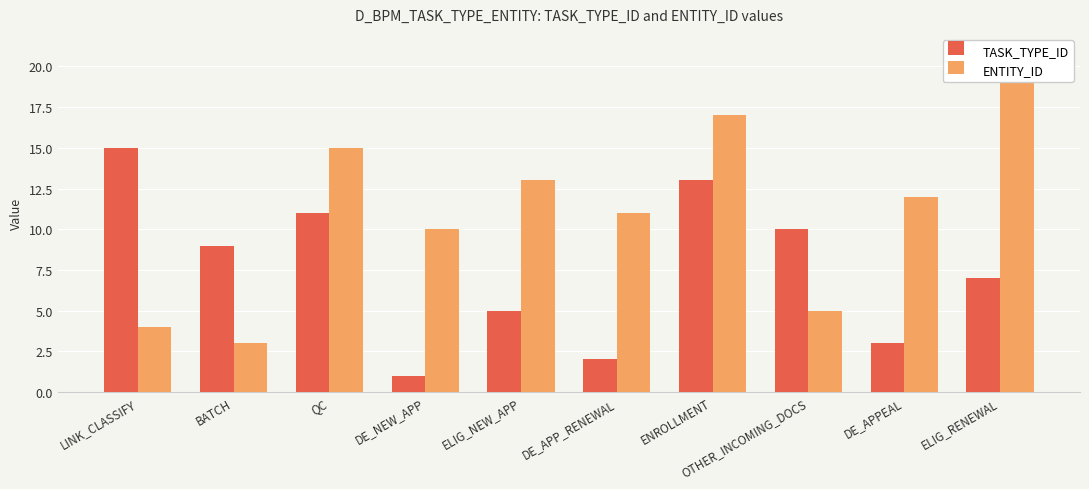

Reading left to right, what are all the values shown in this chart?

TASK_TYPE_ID: LINK_CLASSIFY=15	BATCH=9	QC=11	DE_NEW_APP=1	ELIG_NEW_APP=5	DE_APP_RENEWAL=2	ENROLLMENT=13	OTHER_INCOMING_DOCS=10	DE_APPEAL=3	ELIG_RENEWAL=7
ENTITY_ID: LINK_CLASSIFY=4	BATCH=3	QC=15	DE_NEW_APP=10	ELIG_NEW_APP=13	DE_APP_RENEWAL=11	ENROLLMENT=17	OTHER_INCOMING_DOCS=5	DE_APPEAL=12	ELIG_RENEWAL=19